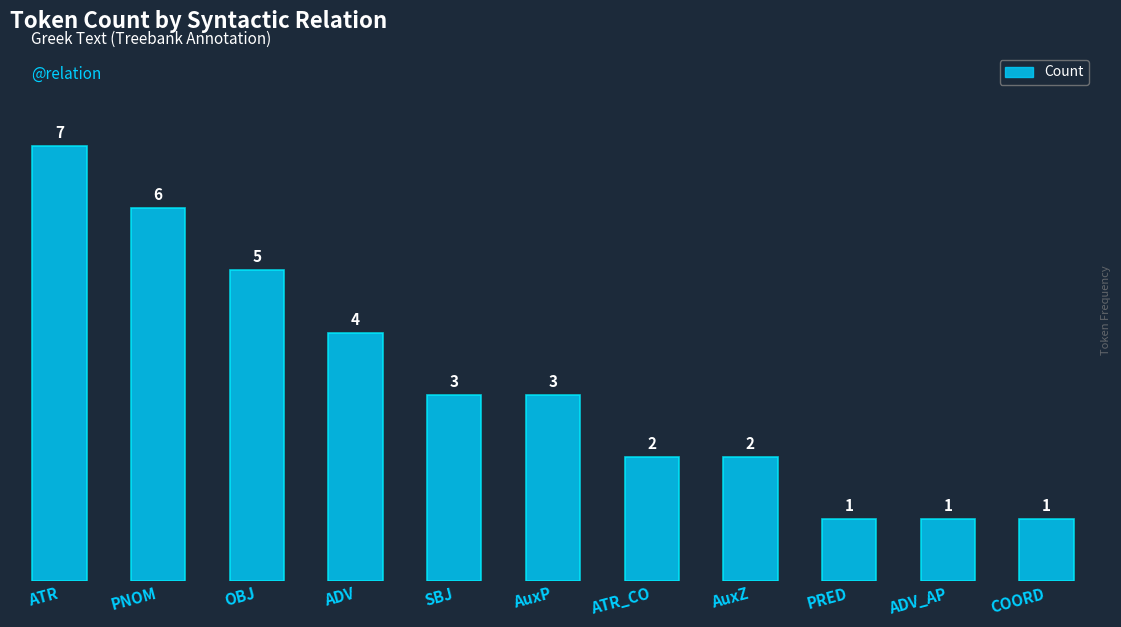

Between AuxZ and ADV_AP, which is larger?

AuxZ